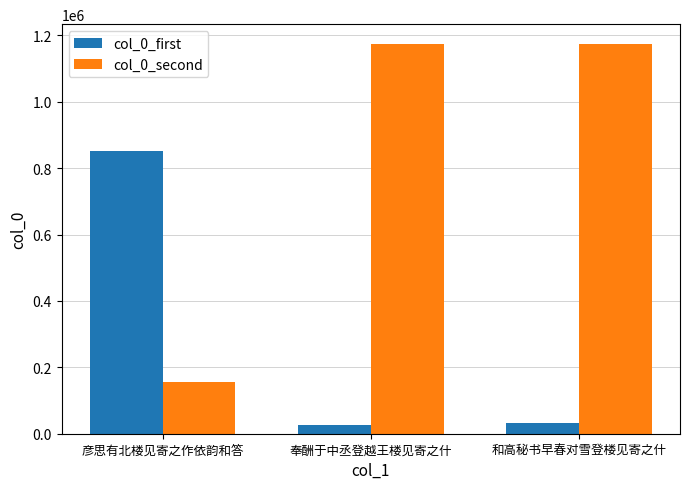

What is the spread (max minus min) of values at 和高秘书早春对雪登楼见寄之什?

1143163